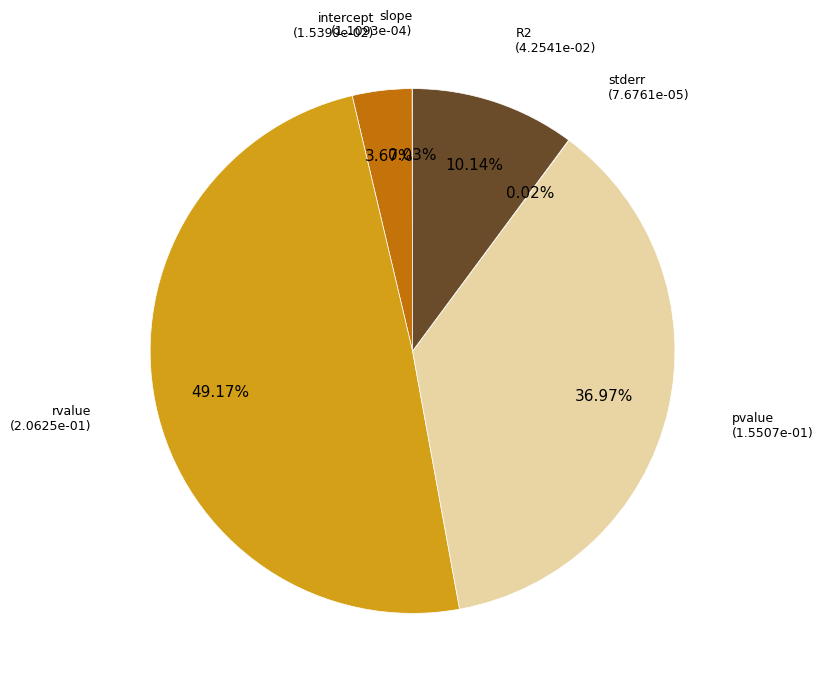

Which category has the biggest portion of the pie?

rvalue